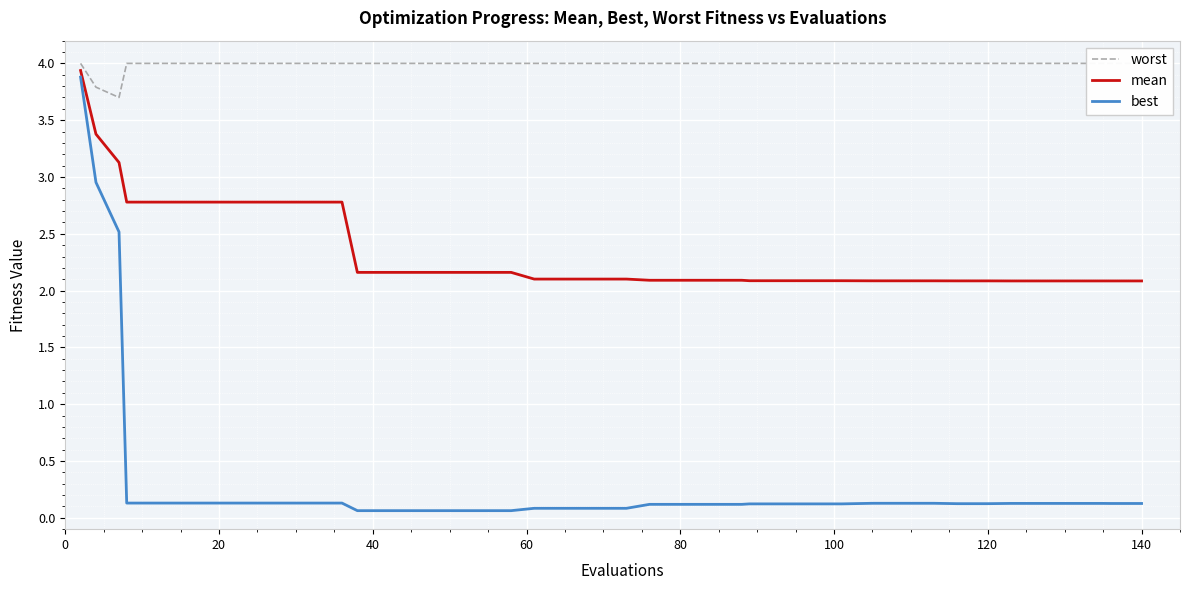

True or false: mean and worst intersect in this chart.

False